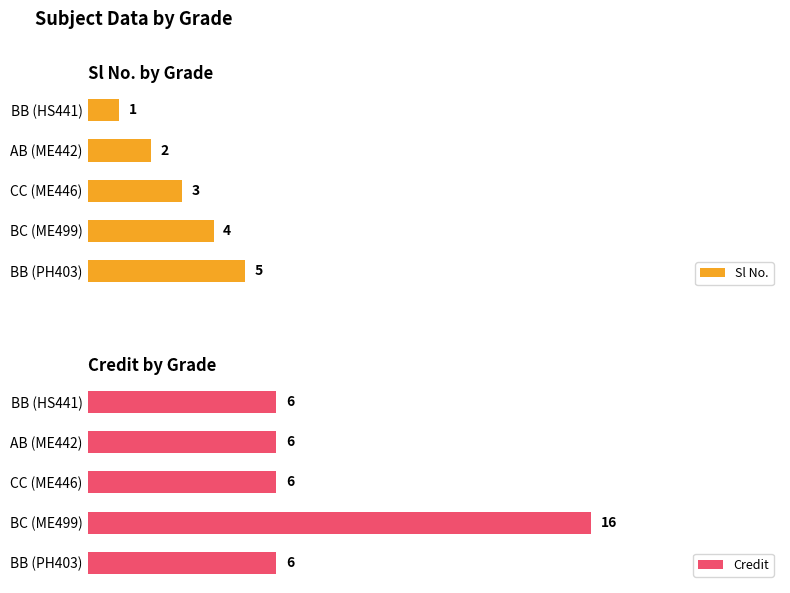

How many values in the Sl No. series are below 3?

2